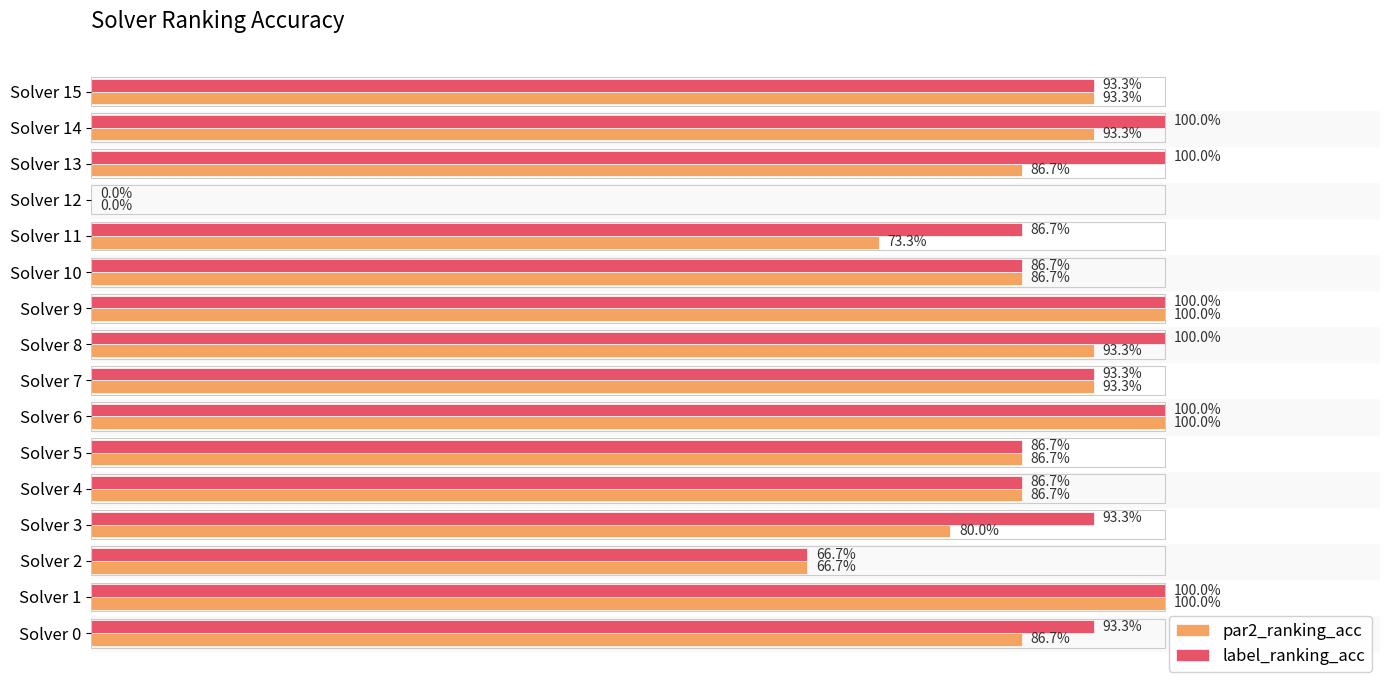

Which series has the largest total across all categories?

label_ranking_acc